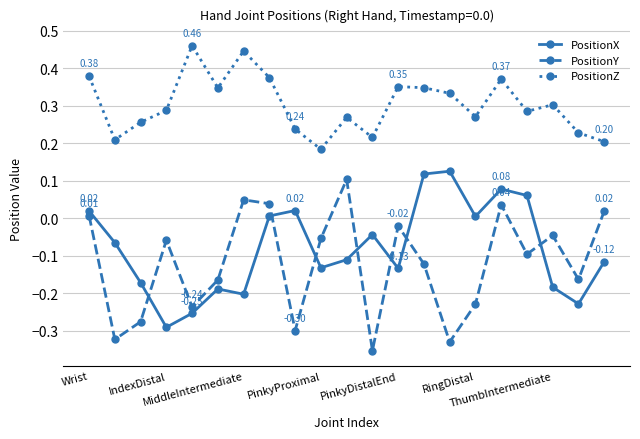

True or false: PositionX has more than 0 interior local peaks.

True